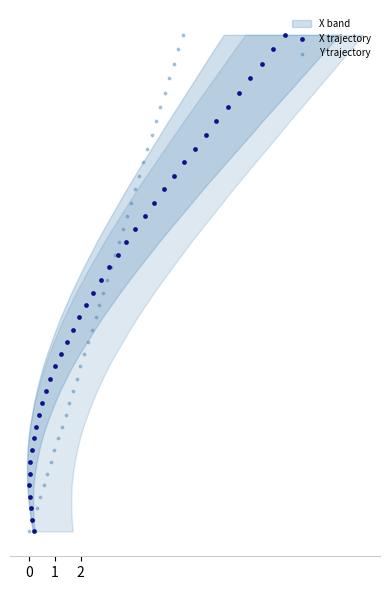

Which series reaches the maximum Y coordinate?

X trajectory